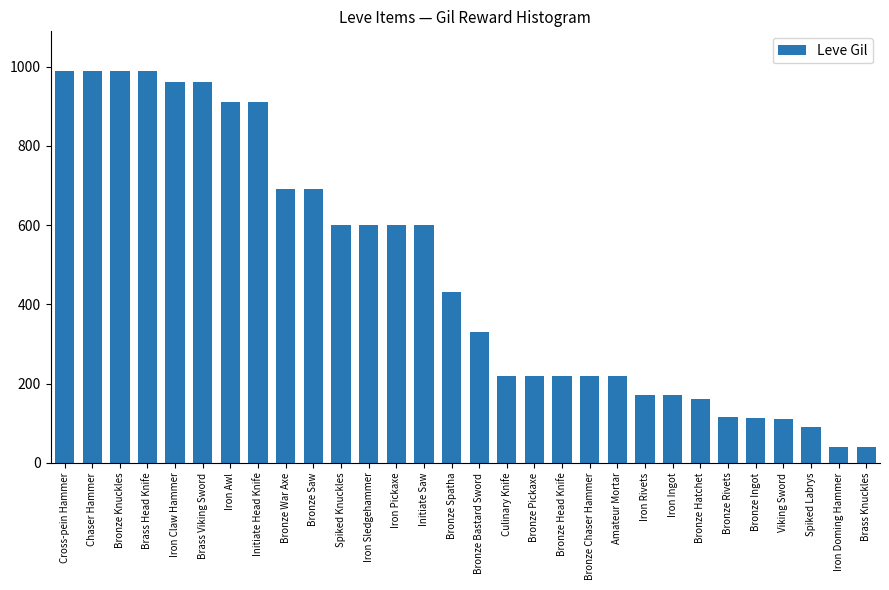

What is the label of the 1st bar from the right?

Brass Knuckles